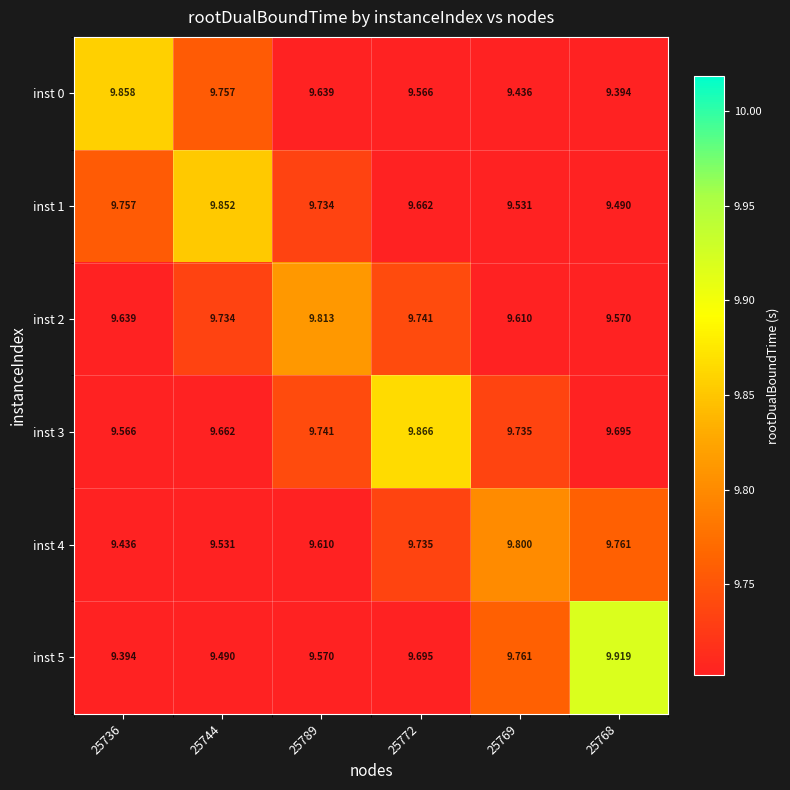

Between 25769 and 25736, which is larger?

25736